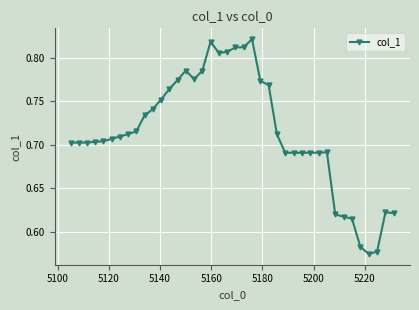

What is the sum of all values?

28.6